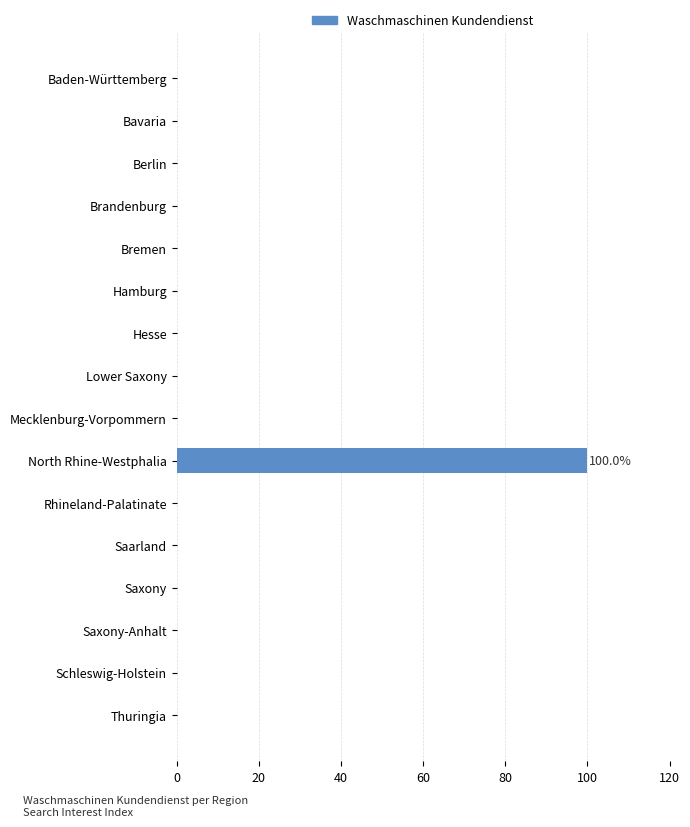

What is the greatest value displayed?

100